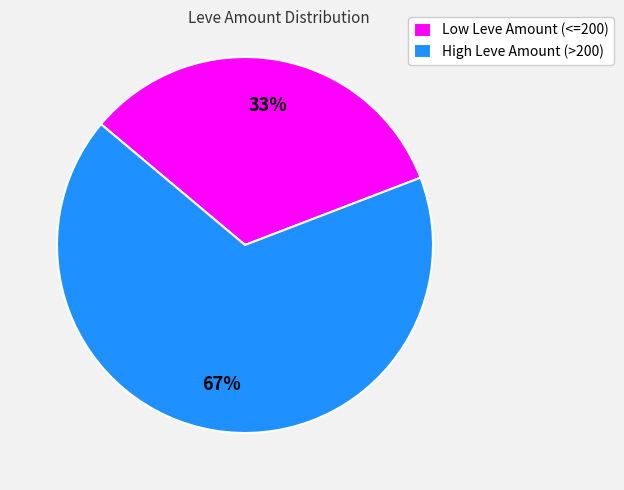

Which slice is the largest?

High Leve Amount (>200)